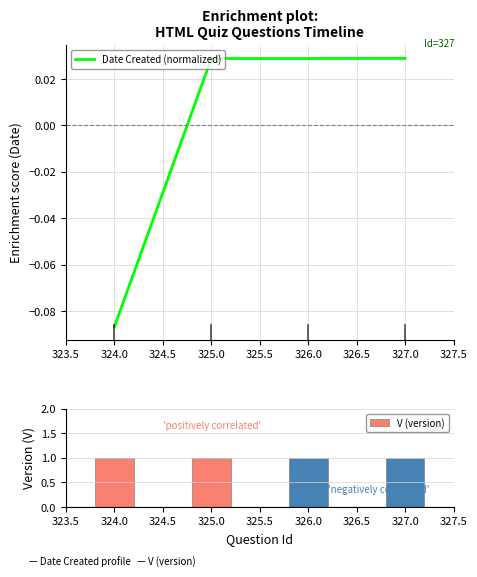

True or false: Date Created (normalized) has a value of 0.0 at 324.0.

False